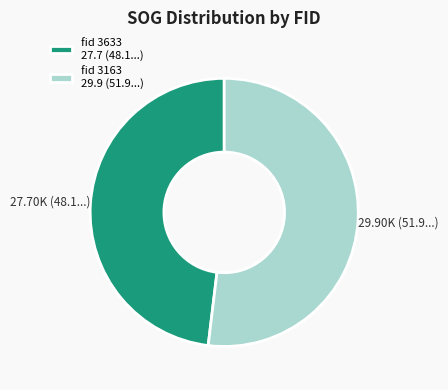

Which slice represents more than half of the pie?

fid 3163 29.9 (51.9...)